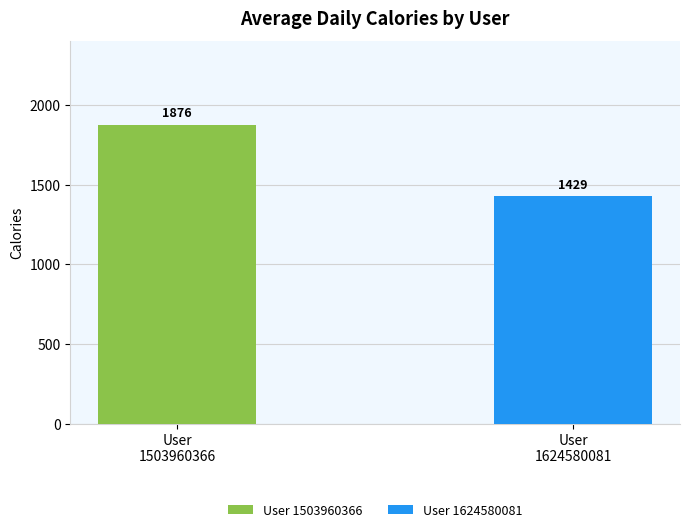

Does the chart contain any negative values?

No